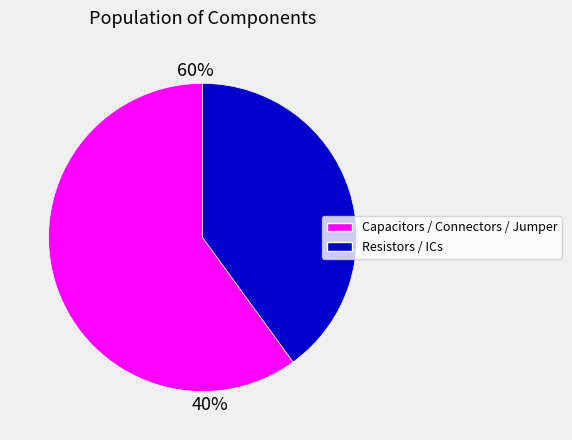

Does C2 represent more than half of the total?

No